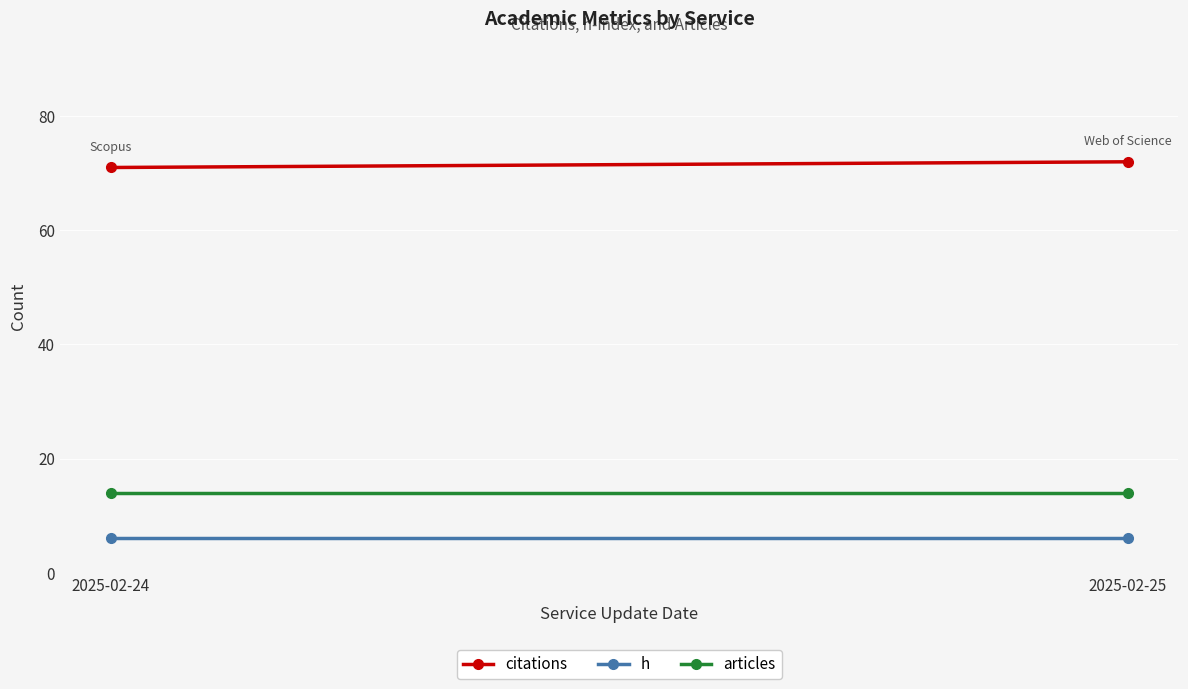

Between 2025-02-24 and 2025-02-25, which is larger?

2025-02-25